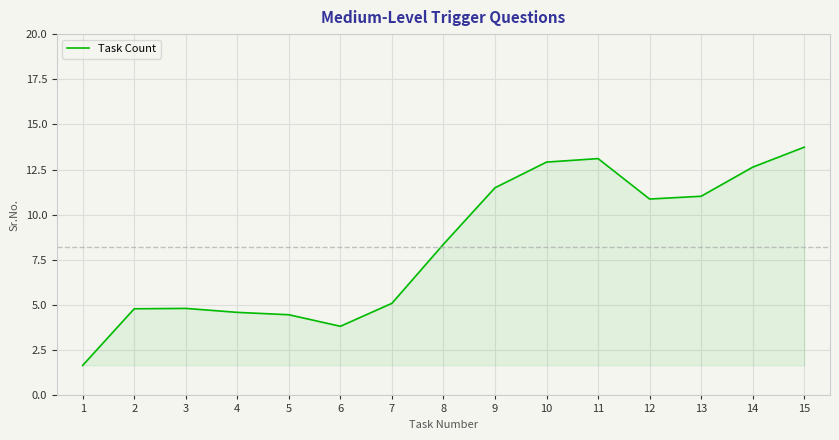

What is the difference between the maximum and minimum values?

12.1